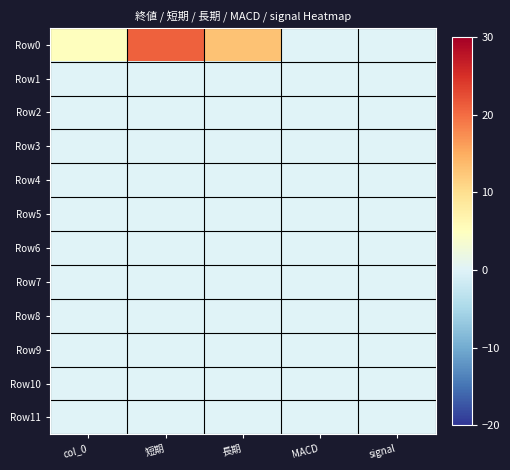

What is the maximum value shown in the chart?

21